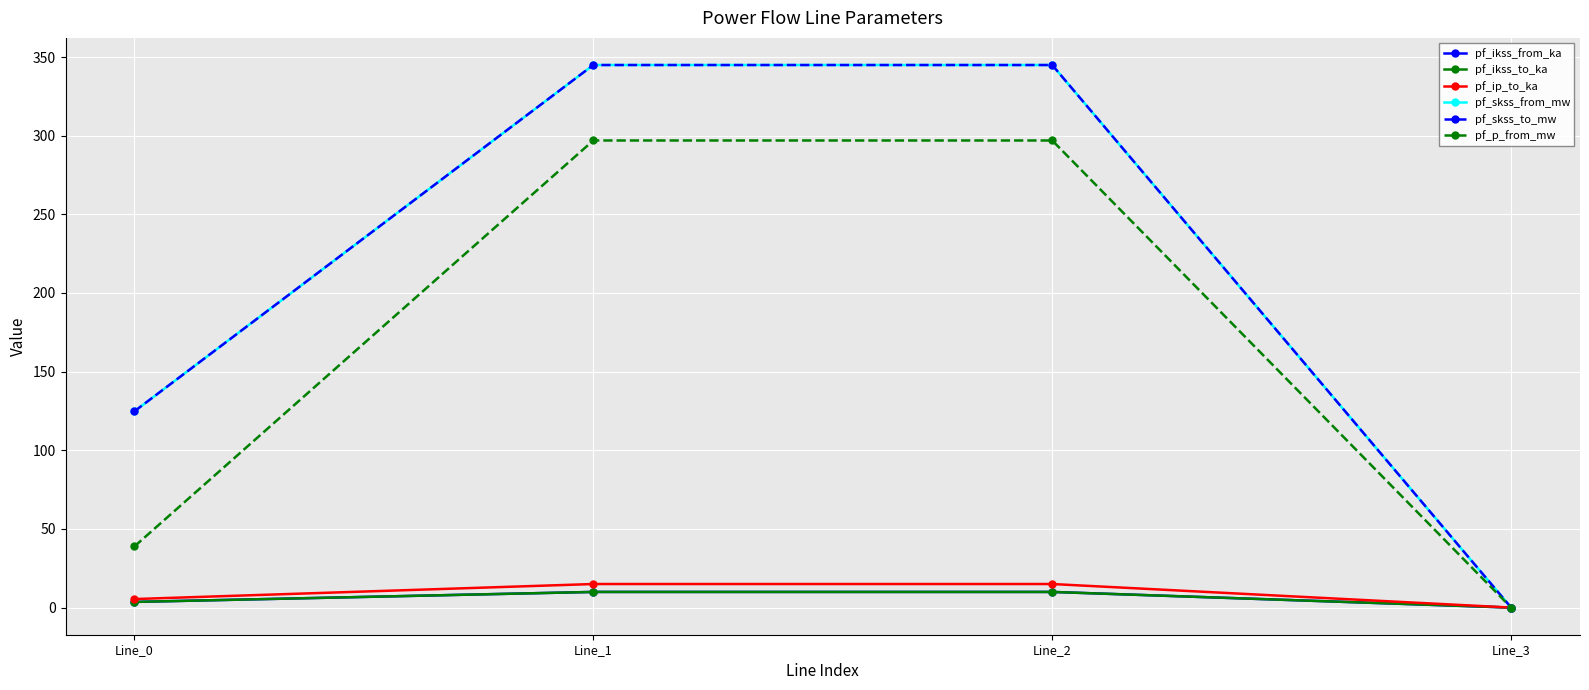

True or false: pf_skss_to_mw and pf_ip_to_ka cross at least once.

False